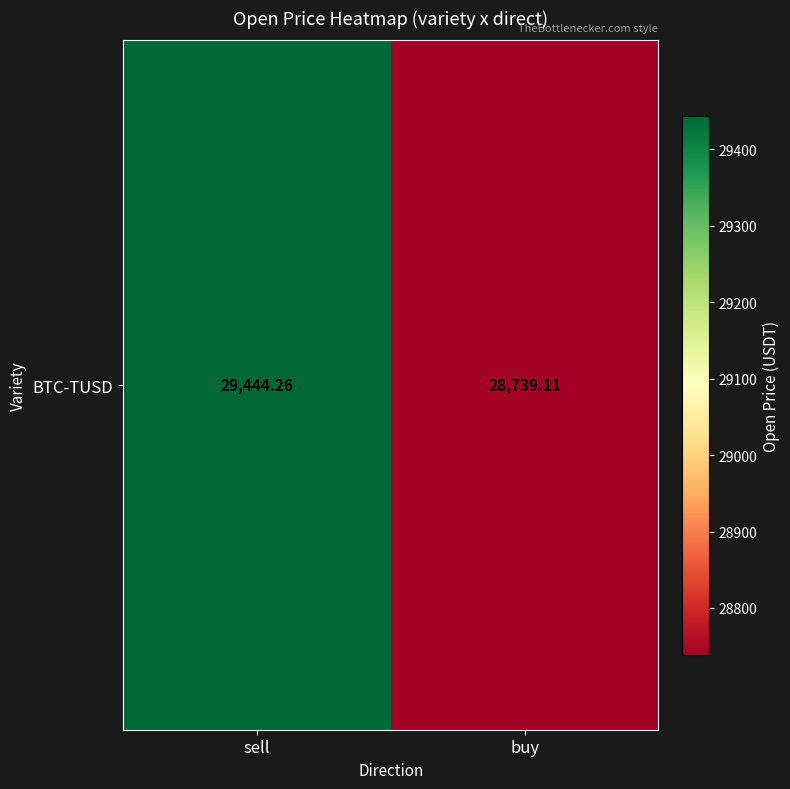

Reading right to left, extract all data points from this chart.

28739.1	29444.3